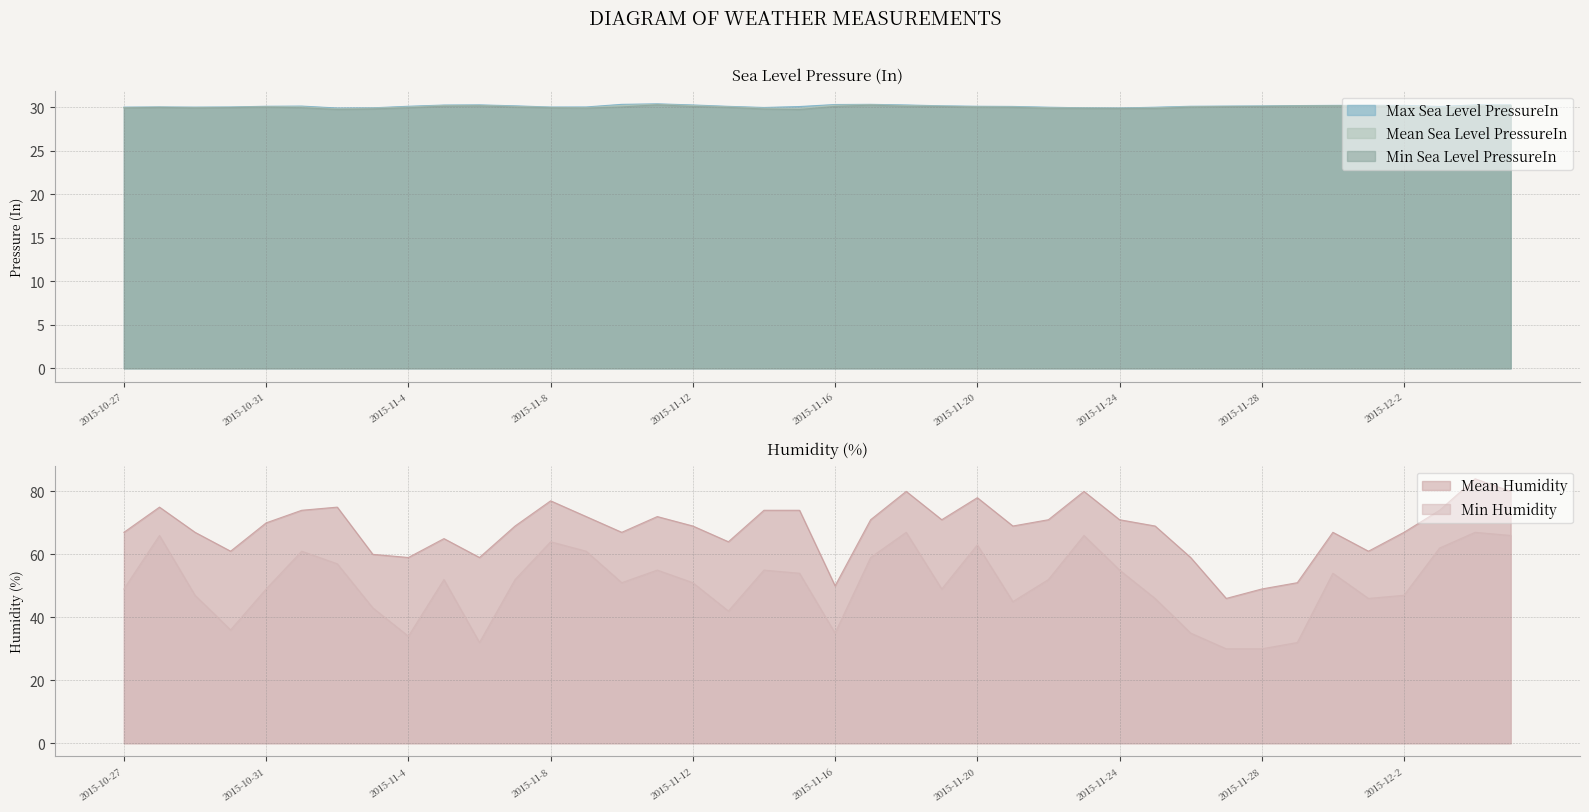

True or false: Mean Sea Level PressureIn has more than 2 points higher than both neighbors.

True